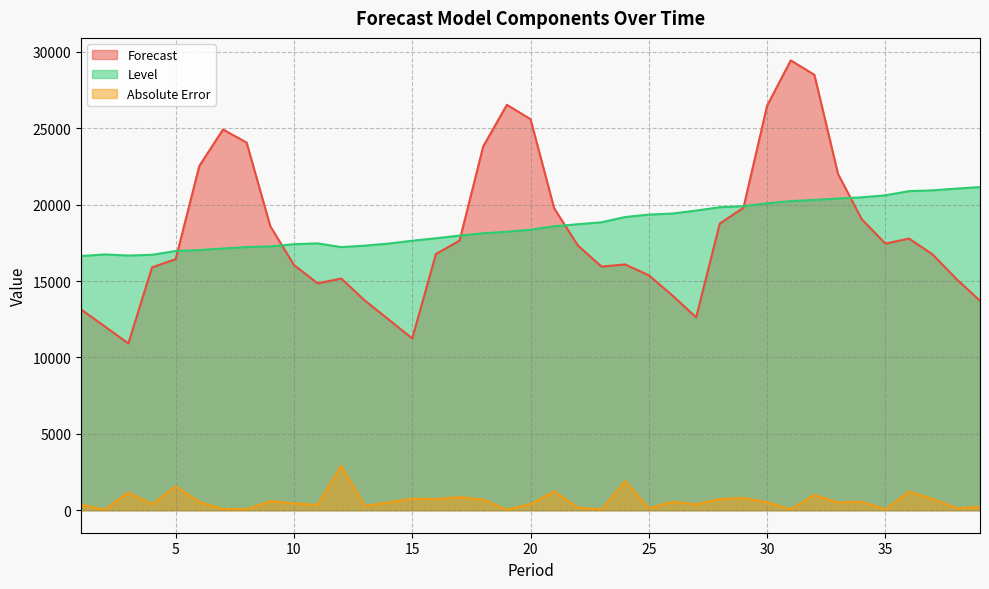

Which series has the largest total across all categories?

Level